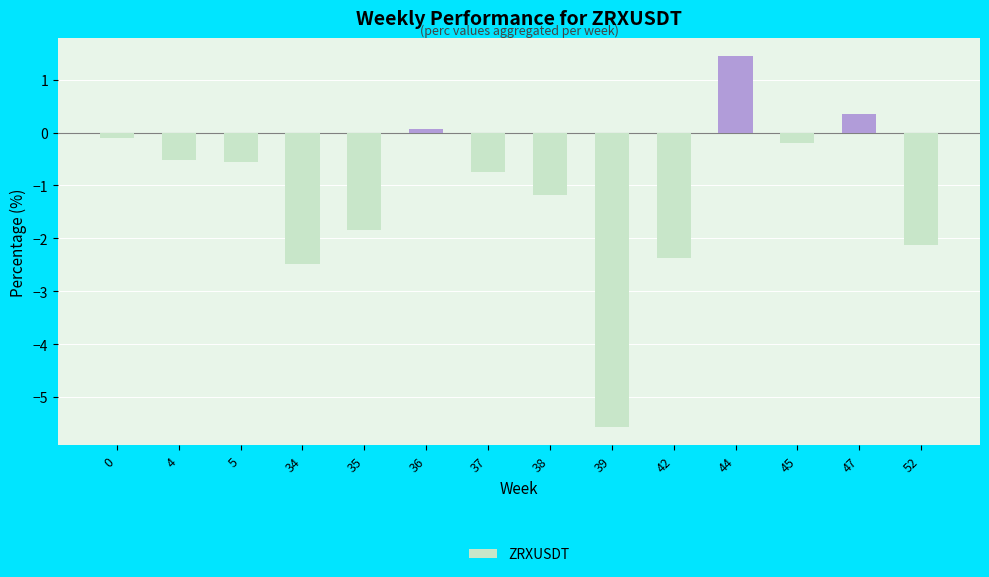

Where does the data first go above 0?

36